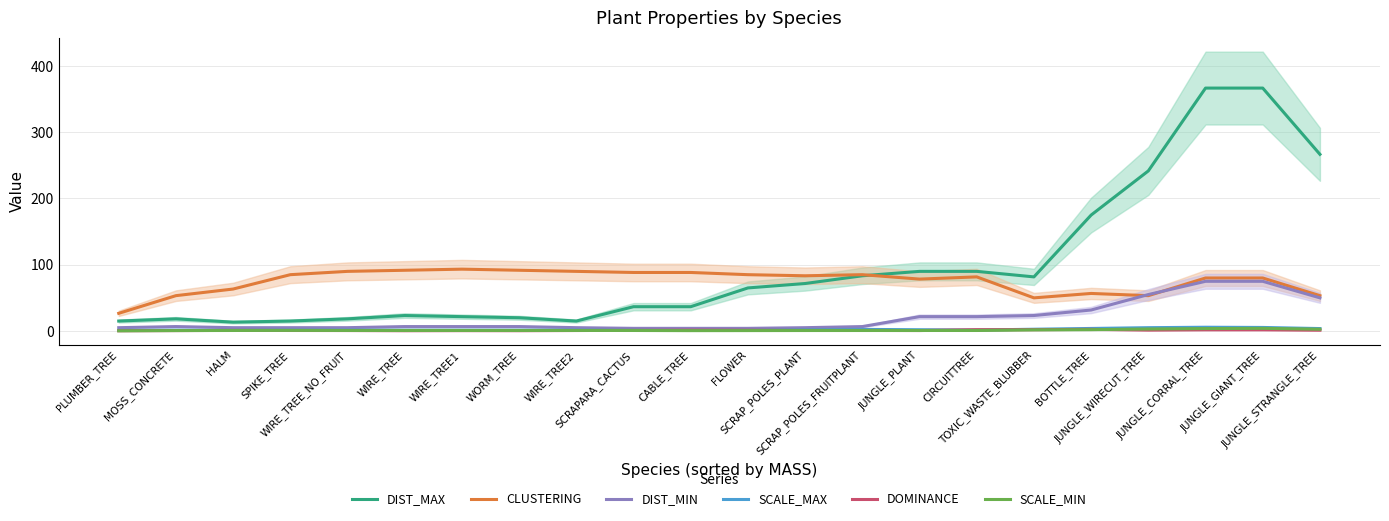

True or false: SCALE_MIN and SCALE_MAX cross at least once.

False